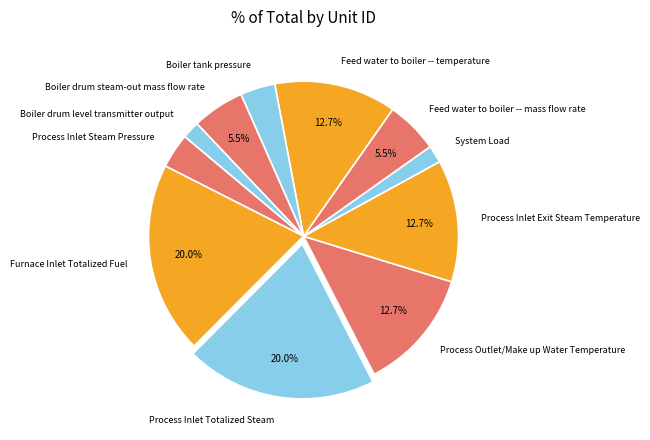

Count the number of slices in the pie.

11